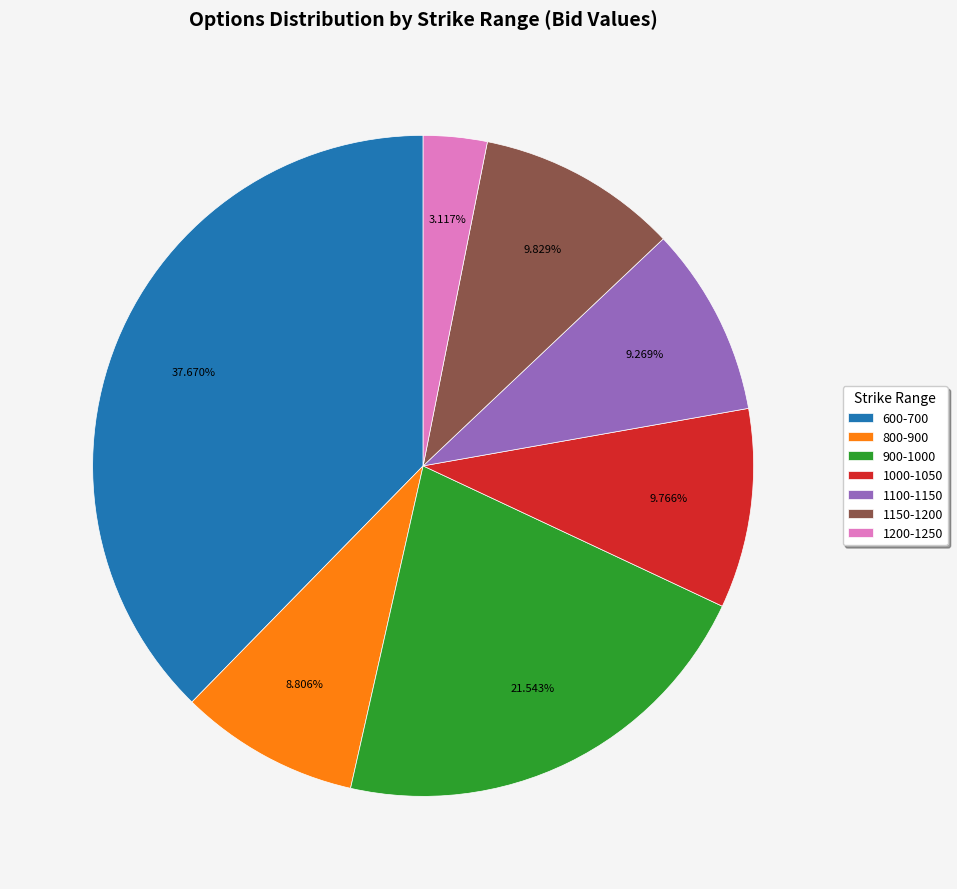

Between 1200-1250 and 1100-1150, which is larger?

1100-1150